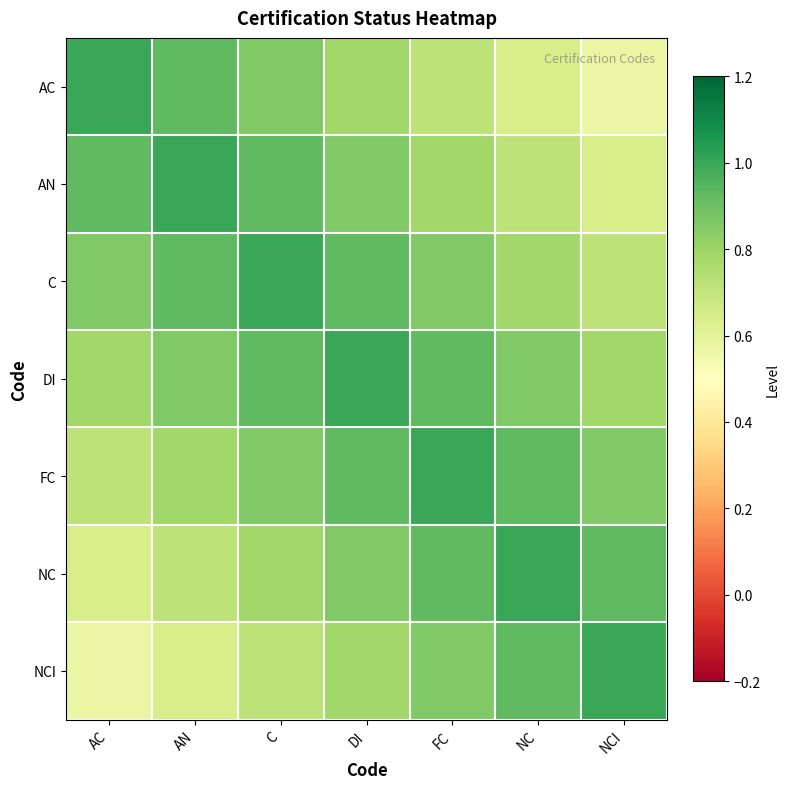

How many series are shown in this chart?

7